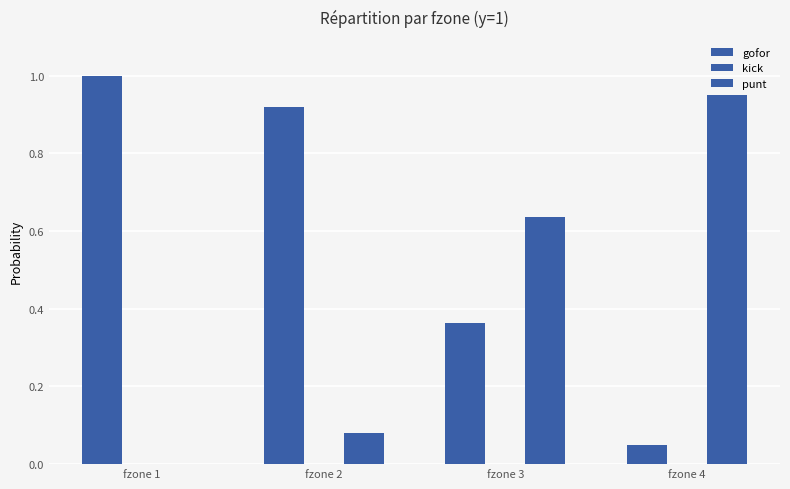

What is the maximum value for gofor?

1.0